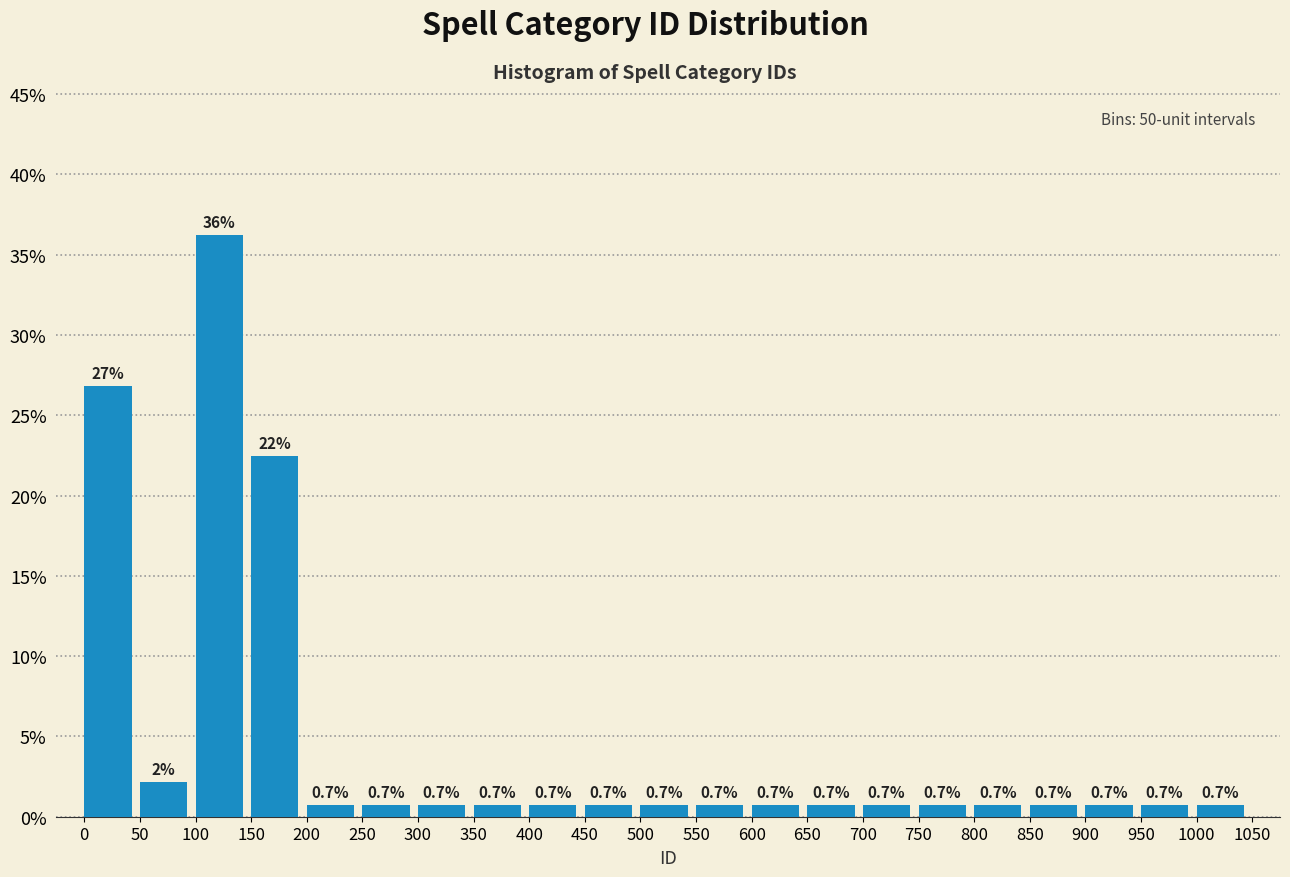

Which range on the x-axis has the tallest bar?

100 to 150